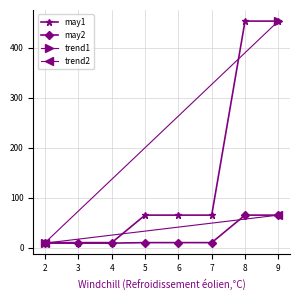

What is the total value across all series at 7?

75